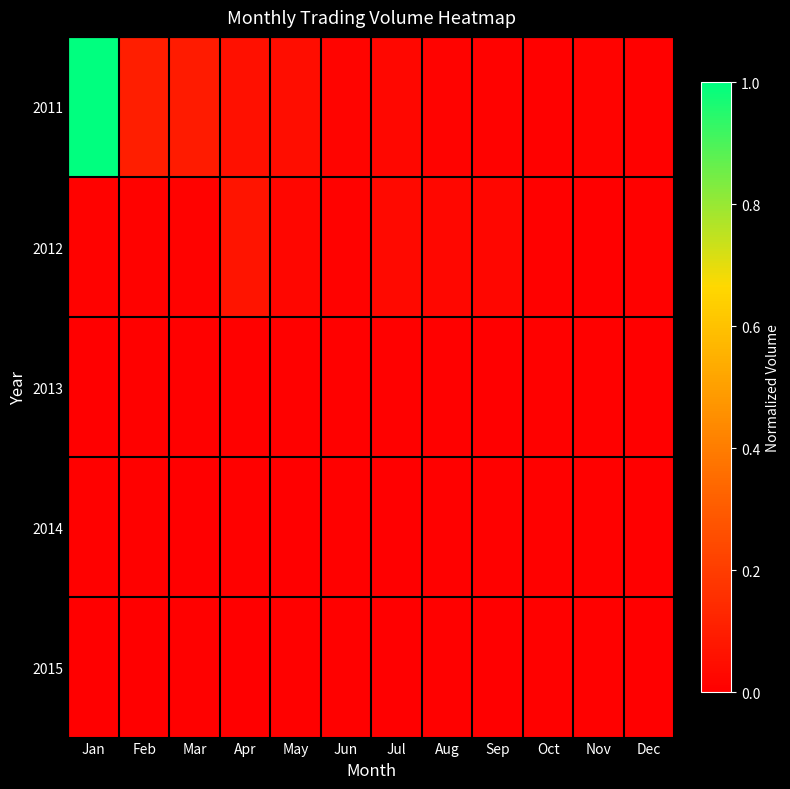

At how many categories does at least one series exceed 0?

12